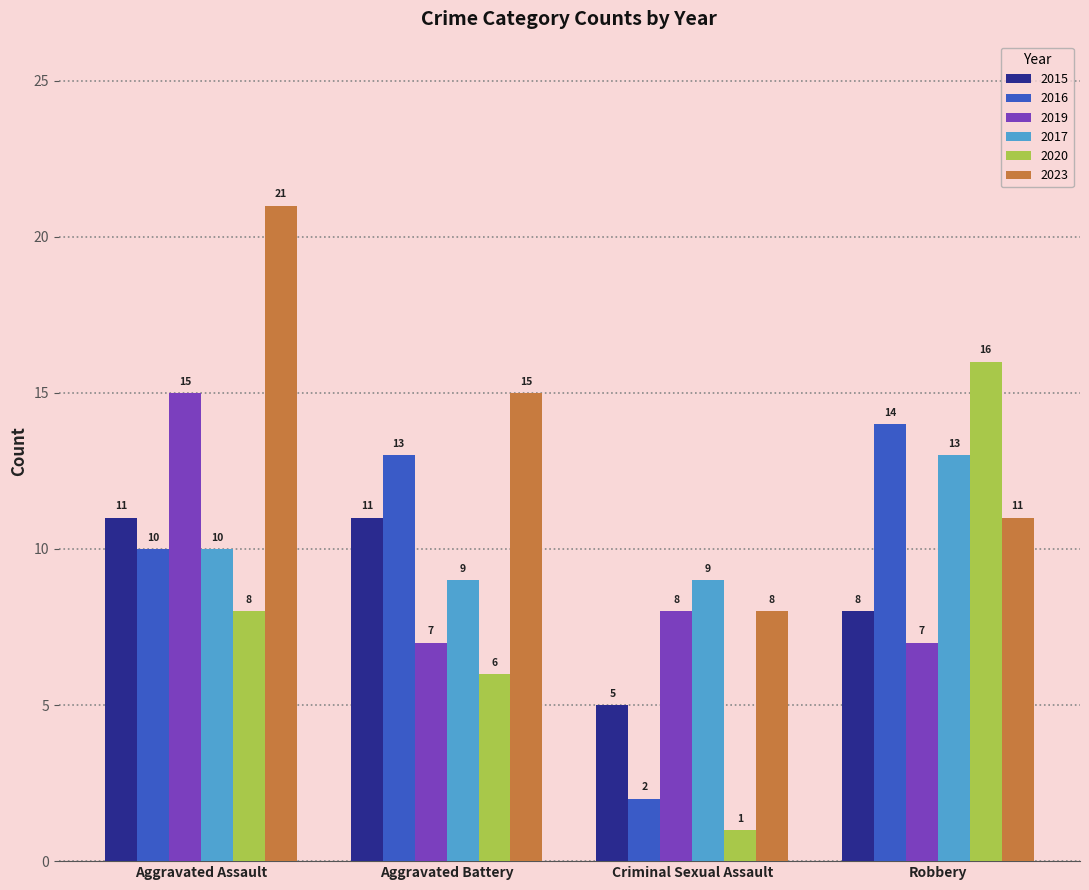

List the series in order of their peak value, lowest first.

2015, 2017, 2016, 2019, 2020, 2023